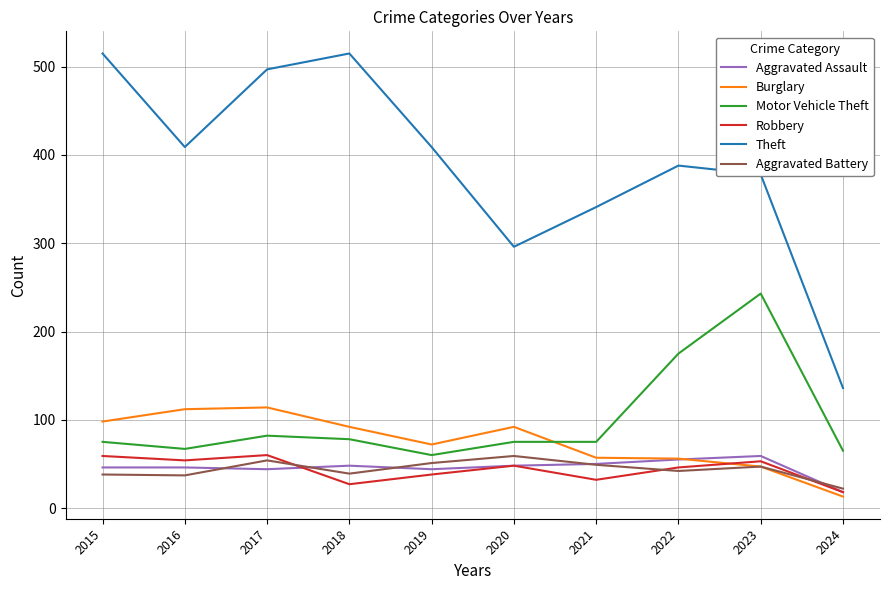

Is the value of Robbery at 2015 greater than the value of Burglary at 2016?

No